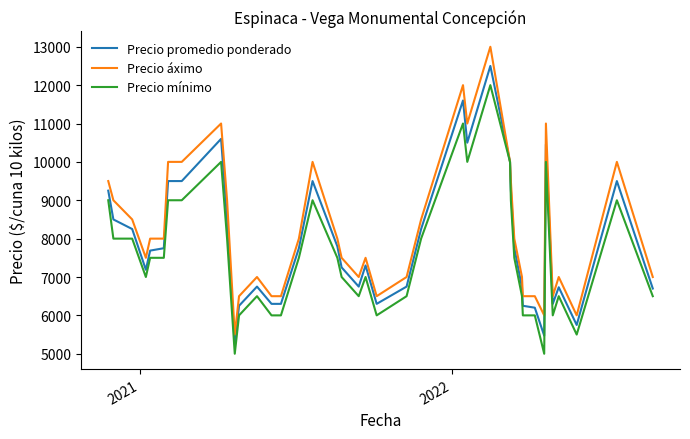

What is the smallest value displayed?

5000